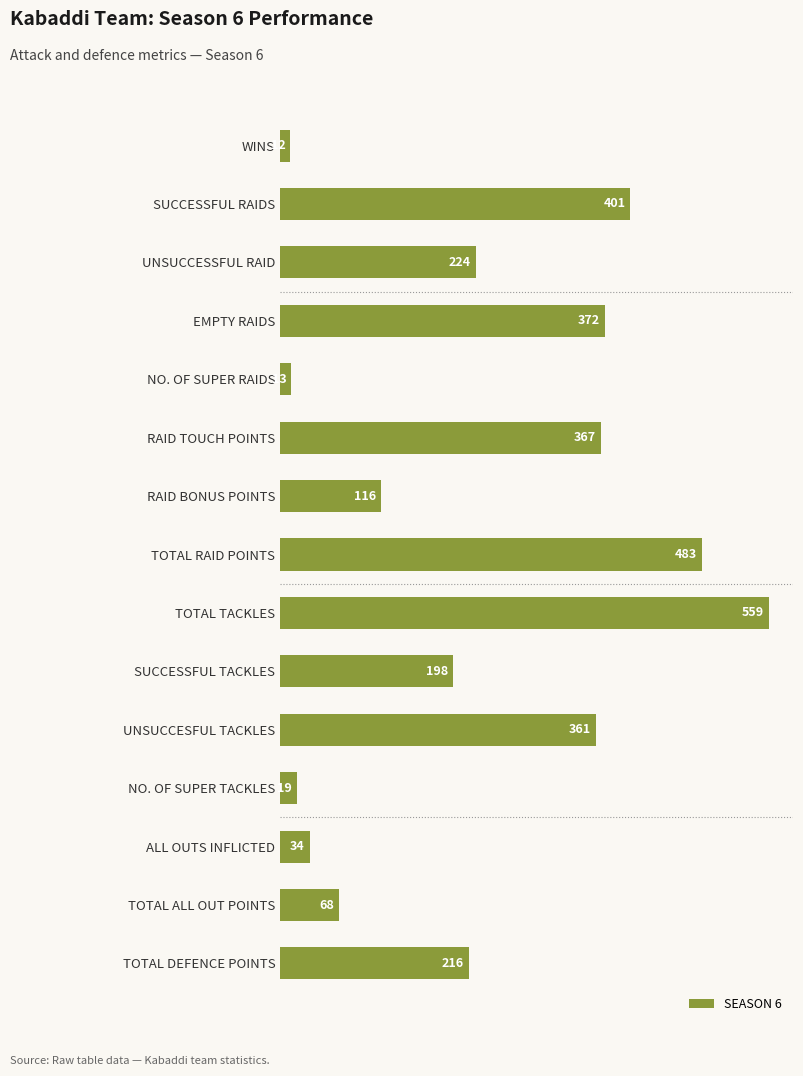

Rank the categories by value from lowest to highest.

WINS, NO. OF SUPER RAIDS, NO. OF SUPER TACKLES, ALL OUTS INFLICTED, TOTAL ALL OUT POINTS, RAID BONUS POINTS, SUCCESSFUL TACKLES, TOTAL DEFENCE POINTS, UNSUCCESSFUL RAID, UNSUCCESFUL TACKLES, RAID TOUCH POINTS, EMPTY RAIDS, SUCCESSFUL RAIDS, TOTAL RAID POINTS, TOTAL TACKLES